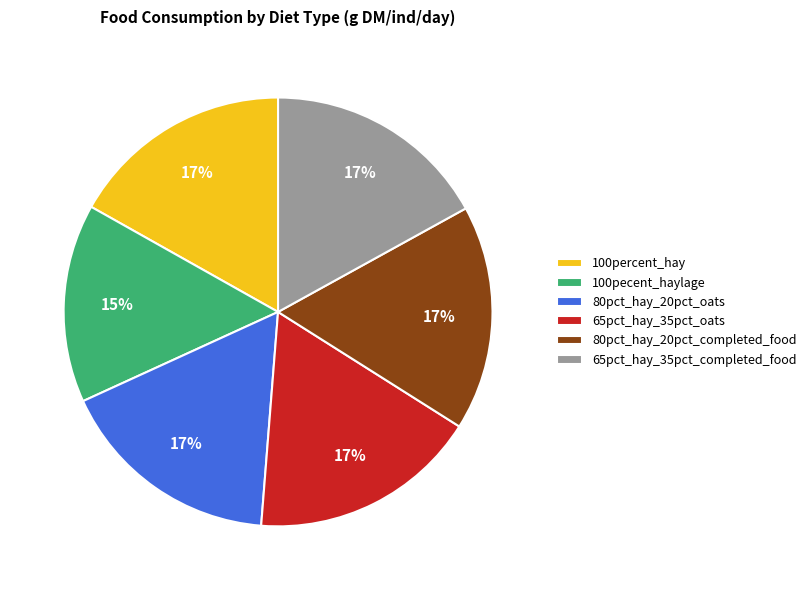

Do 65pct_hay_35pct_oats and 65pct_hay_35pct_completed_food together represent more than half of the pie?

No